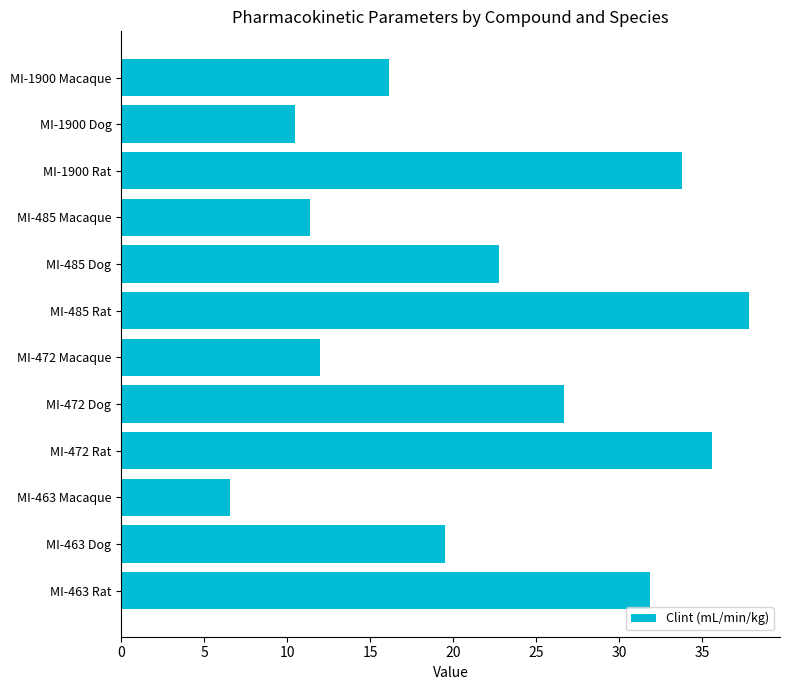

What is the difference between the maximum and second lowest values?

27.3